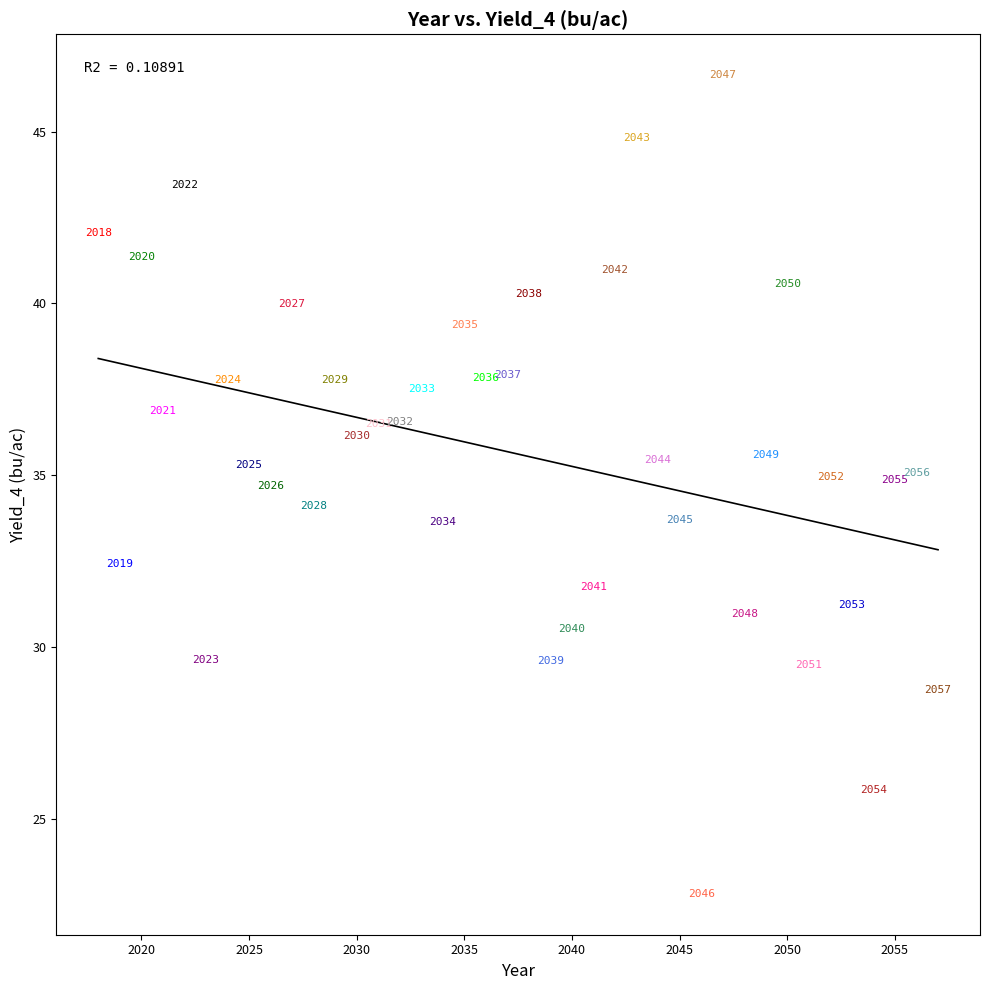

What is the range of Y values (max minus min)?

23.8